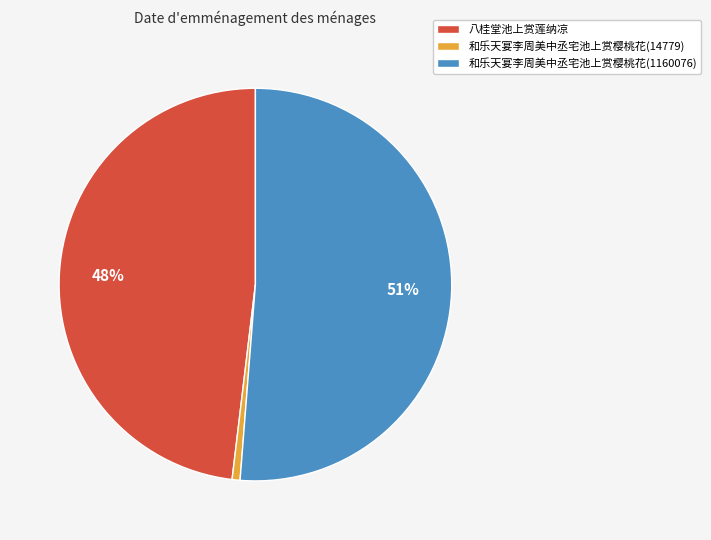

Does 和乐天宴李周美中丞宅池上赏樱桃花(1160076) account for over 50% of the chart?

Yes